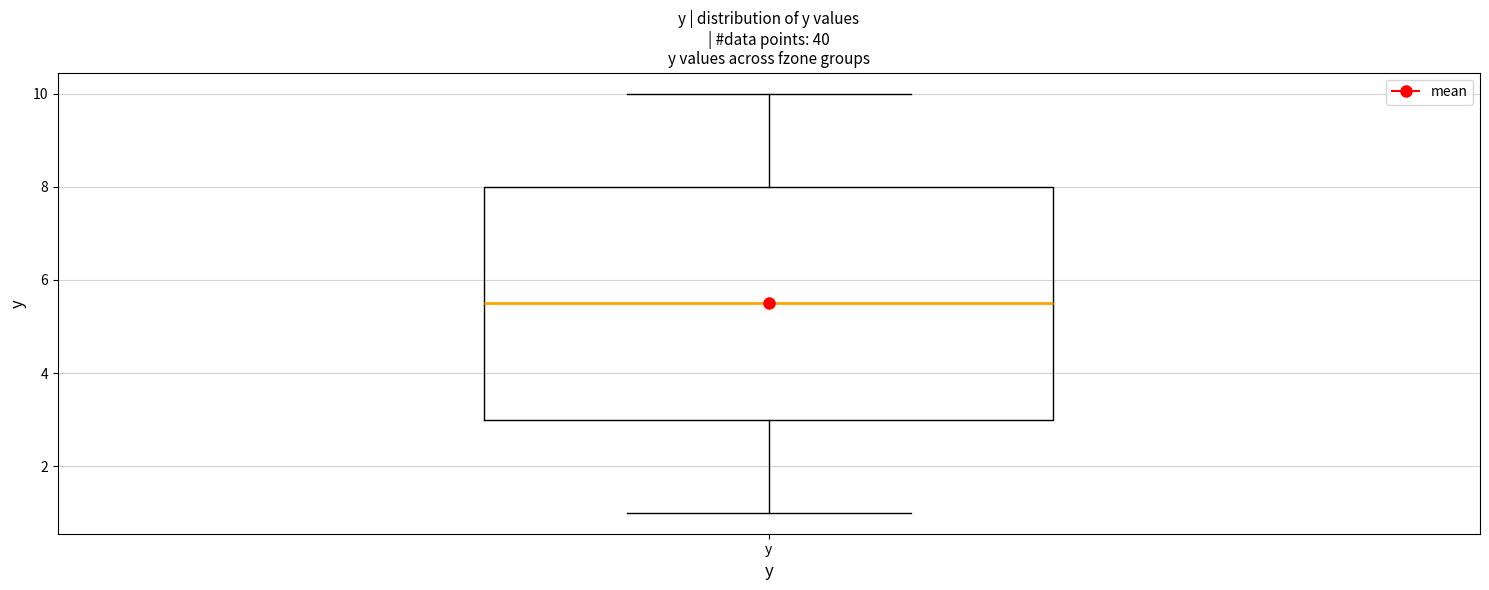

Read this box plot against the y-axis: the position of the median line, the range covered by the box, and the ends of both whiskers. The values are not printed on the chart, so give them approximately, as read against the axis.

median 5.6, box 3.0 to 8.0, whiskers 1.0 to 10.0